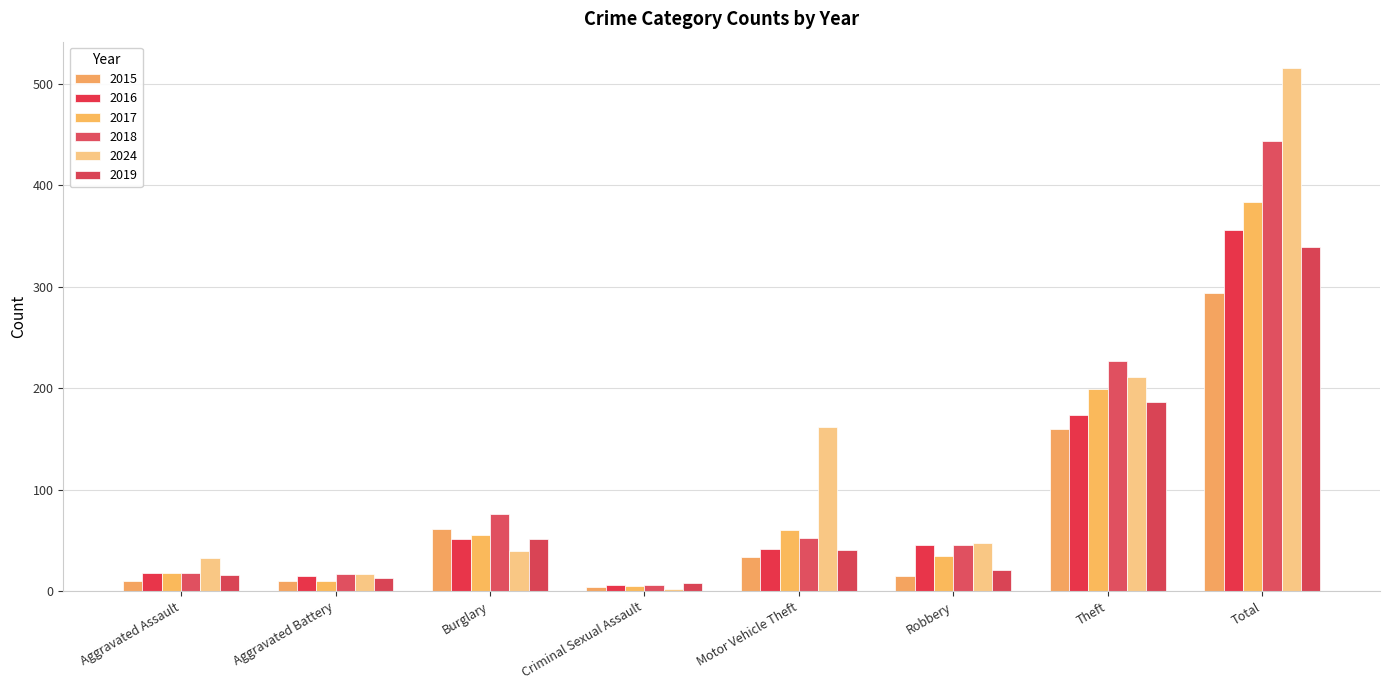

True or false: 2015 has a value of 184 at Total.

False